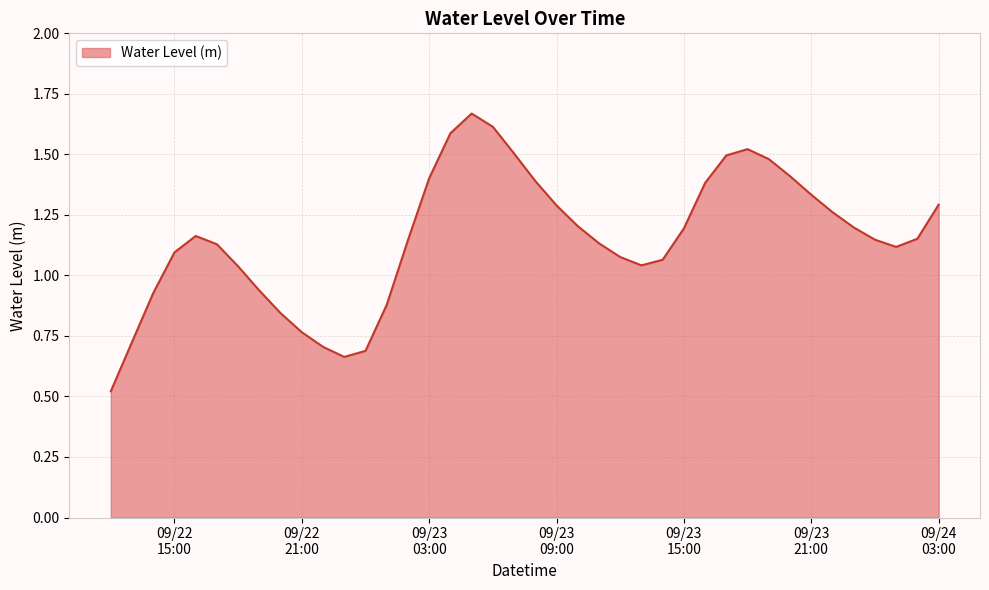

Reading left to right, transcribe all the data shown in this chart.

0.5	0.7	0.9	1.1	1.2	1.1	1.0	0.9	0.8	0.8	0.7	0.7	0.7	0.9	1.1	1.4	1.6	1.7	1.6	1.5	1.4	1.3	1.2	1.1	1.1	1.0	1.1	1.2	1.4	1.5	1.5	1.5	1.4	1.3	1.3	1.2	1.1	1.1	1.2	1.3